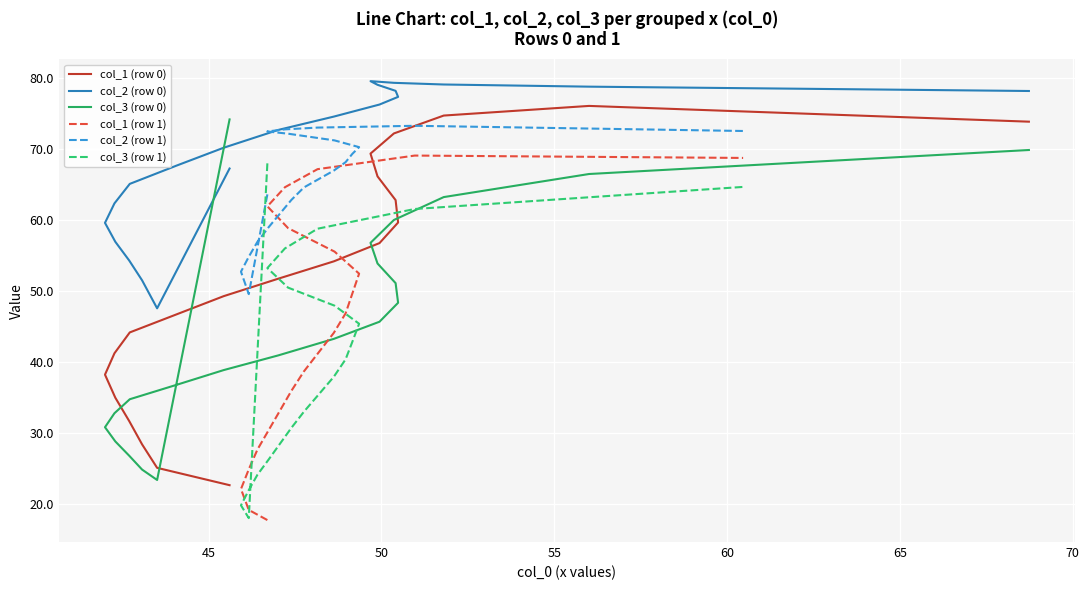

In col_2 (row 1), how many points are lower than both neighbors (excluding endpoints)?

1